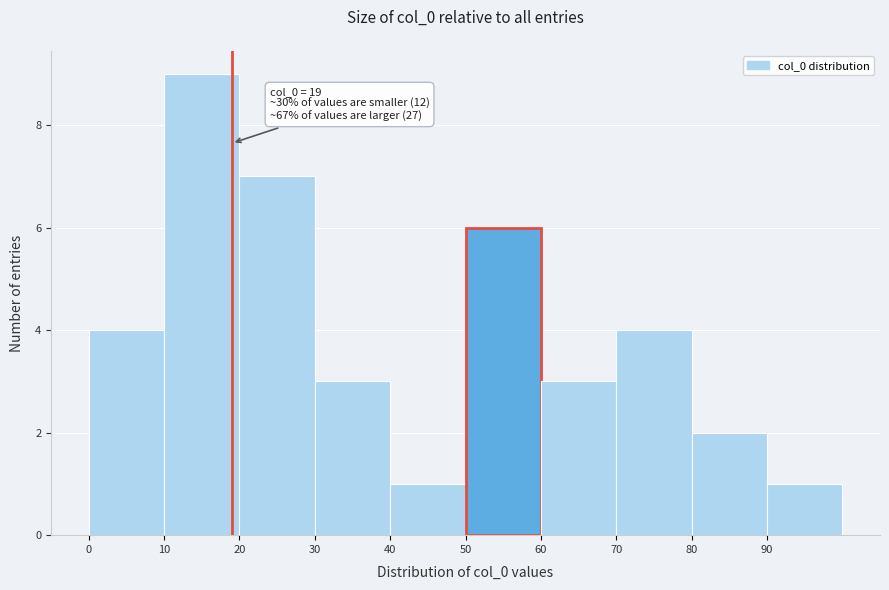

Which range on the x-axis has the tallest bar?

10 to 20